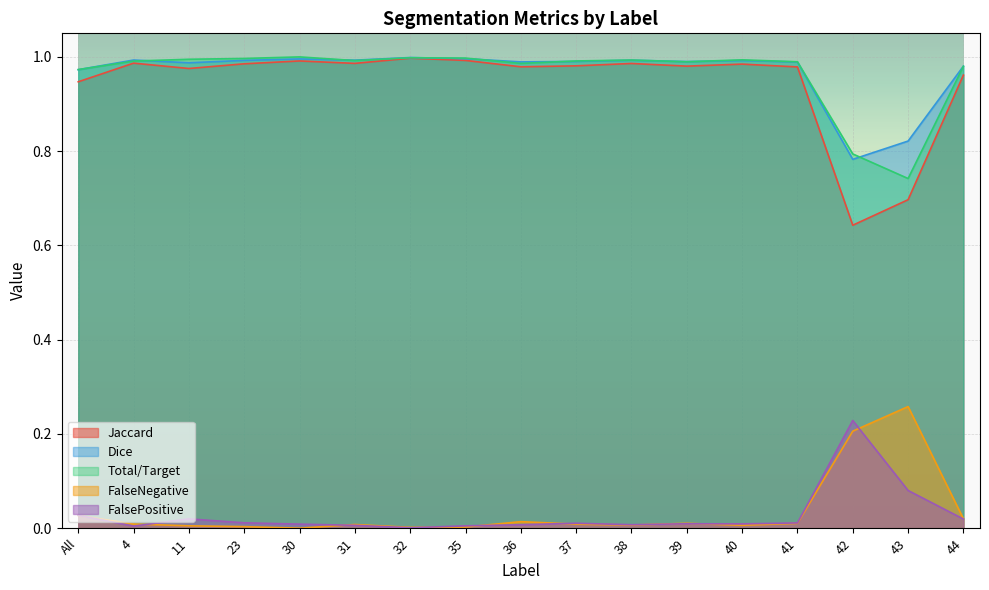

What is the difference between the maximum and second lowest values in the FalseNegative series?

0.3